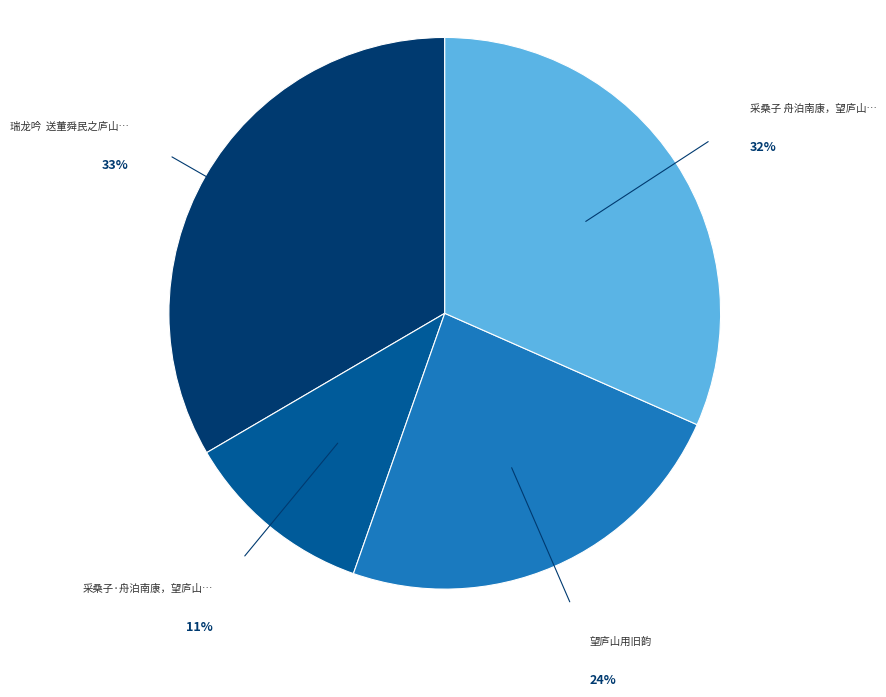

To the nearest percent, what is the difference between the largest and smallest slice percentages?

22%